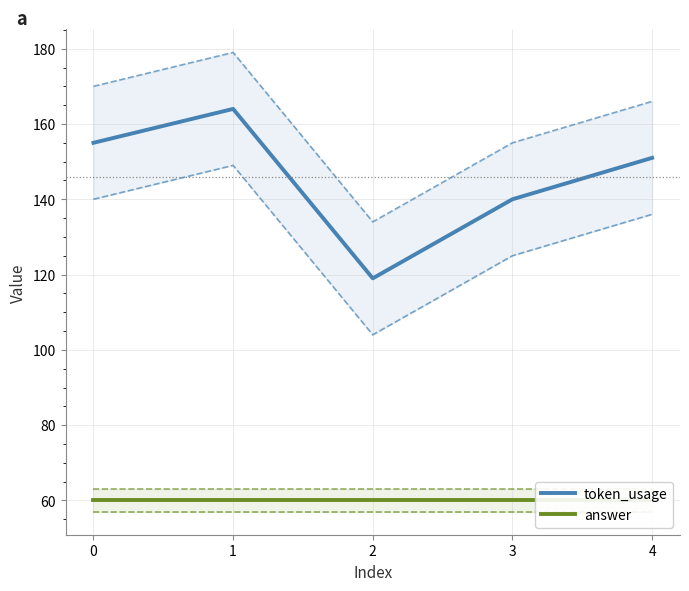

What is the sum of the token_usage values at 4 and 3?

291